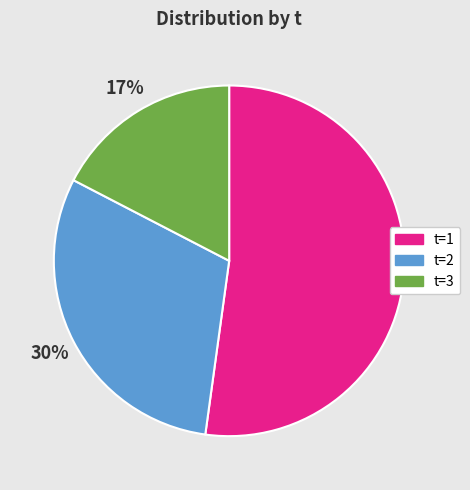

To the nearest percent, what percentage of the pie is t=3?

17%